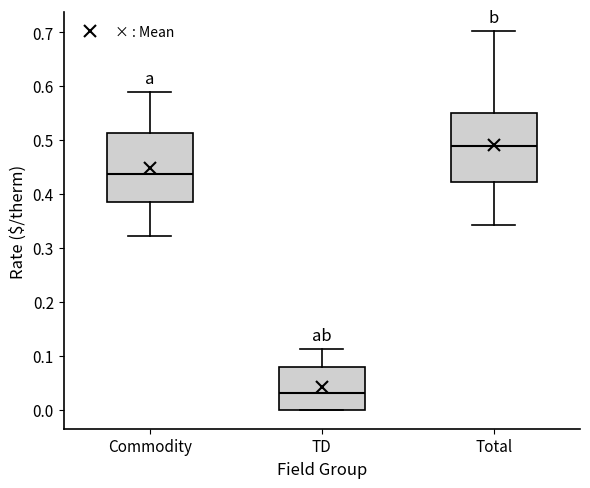

Reading left to right, transcribe this box plot: for each box, give where its median line is, the range the box spans, and where its two whiskers end, as read against the y-axis. The values are not printed on the chart, so give them approximately, as read against the axis.

Commodity: median 0.44, box 0.38 to 0.51, whiskers 0.32 to 0.59
TD: median 0.03, box 0.00 to 0.08, whiskers 0.00 to 0.11
Total: median 0.49, box 0.42 to 0.55, whiskers 0.34 to 0.70